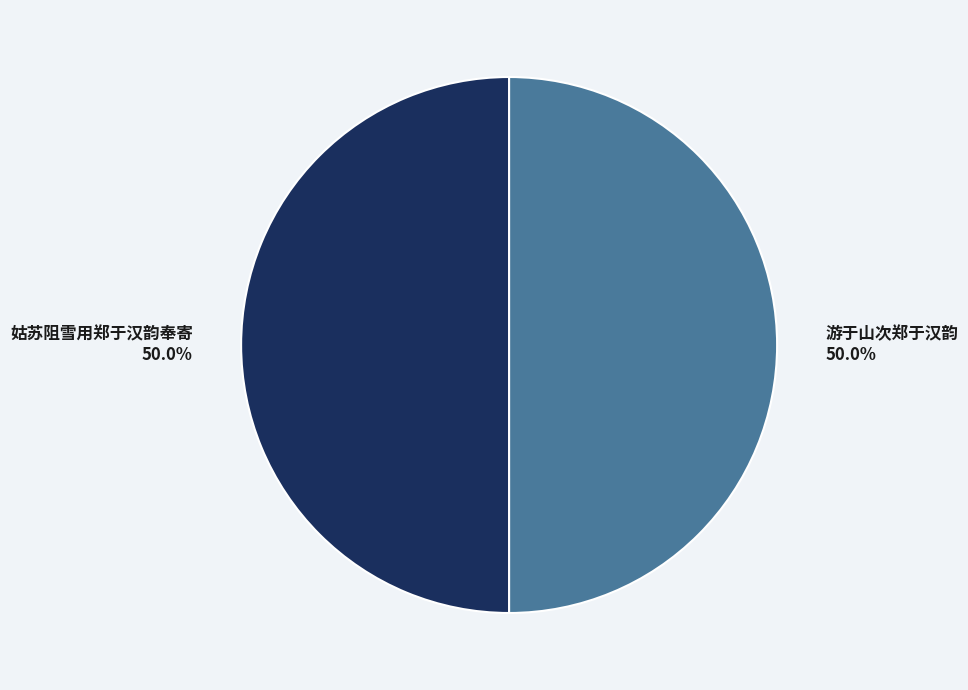

What is the ratio of the value at 游于山次郑于汉韵 to the value at 姑苏阻雪用郑于汉韵奉寄?

1.0